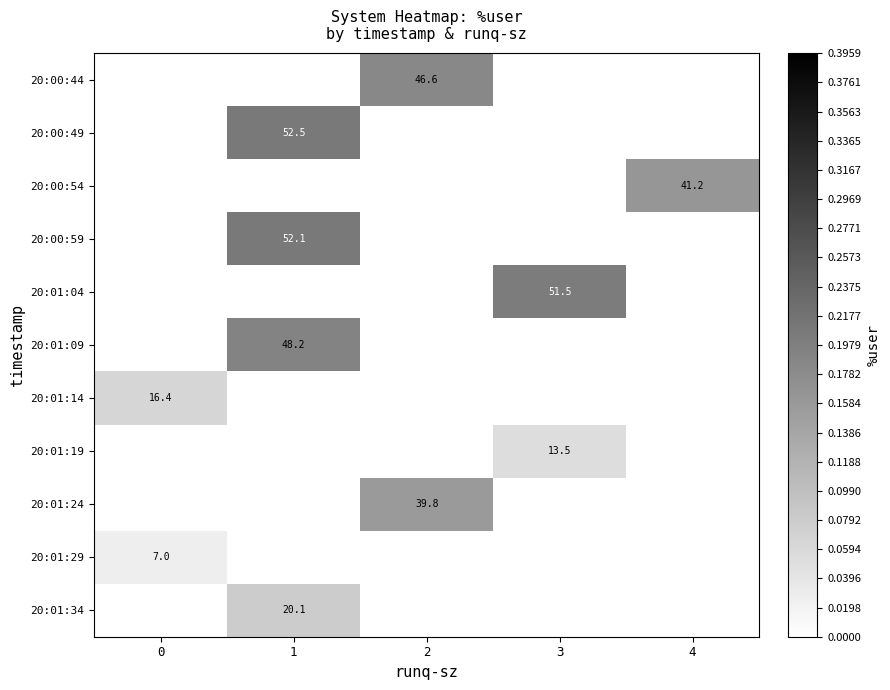

Count the number of data series in this chart.

11